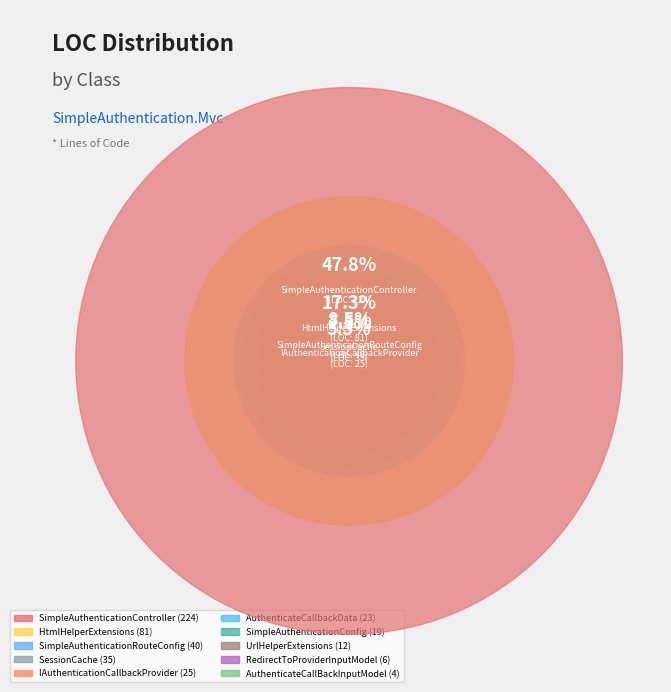

Which slice is the largest?

SimpleAuthenticationController